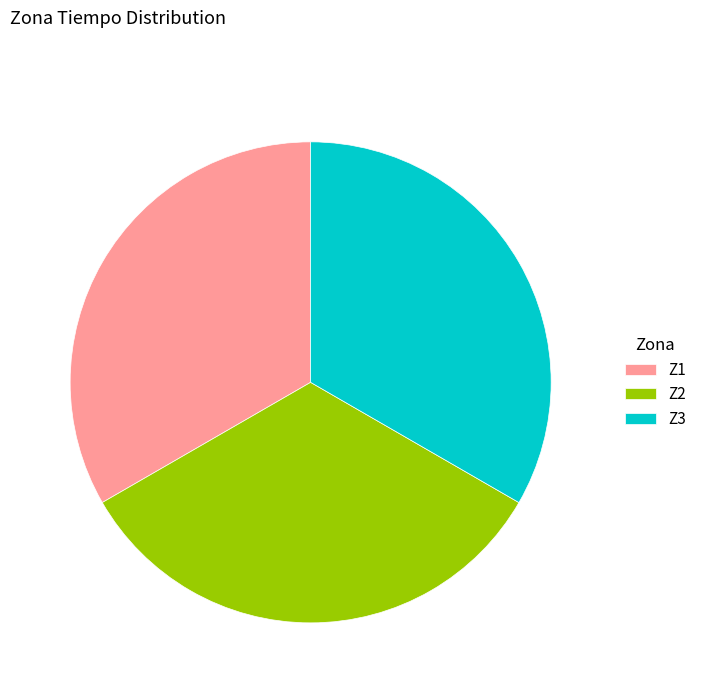

How many segments does this pie chart have?

3